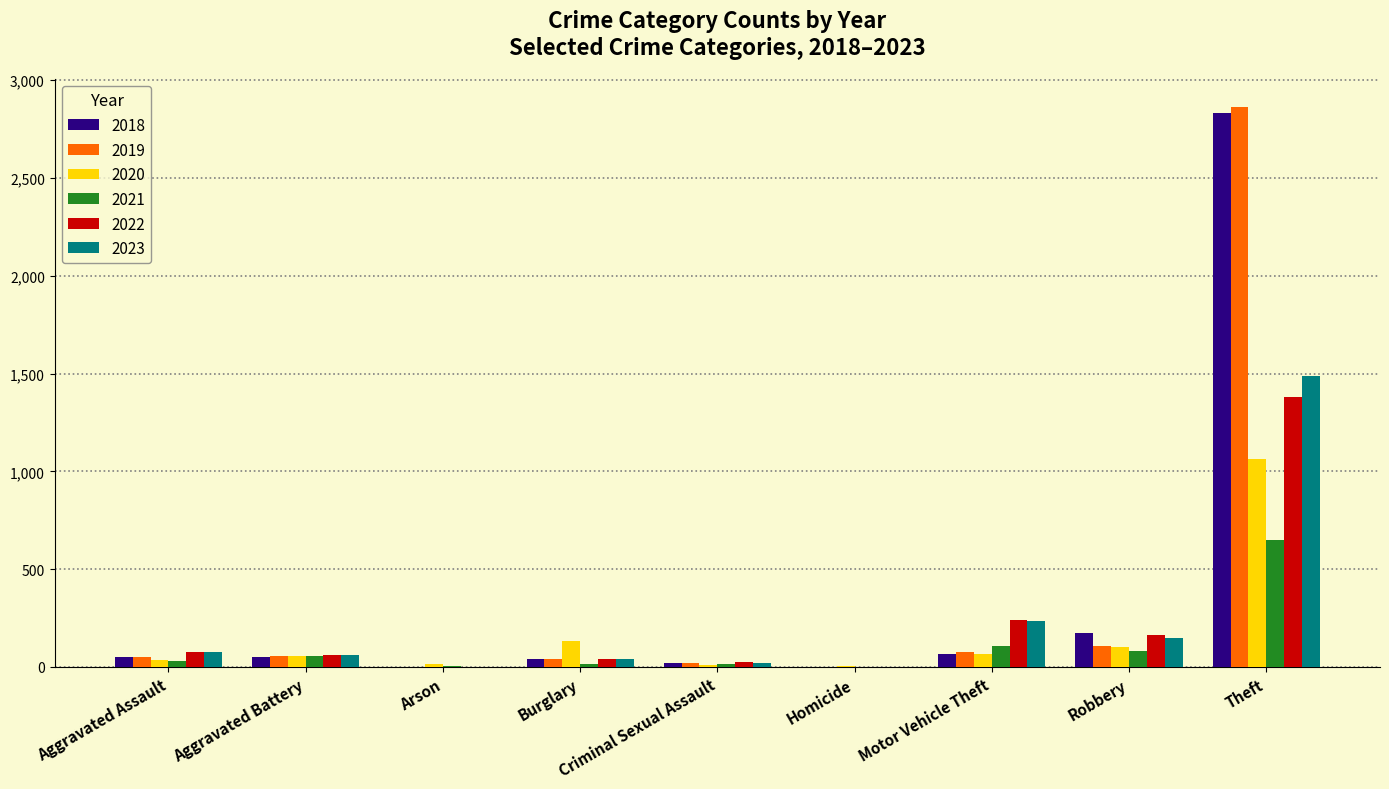

What is the average value of the 2022 series?

221